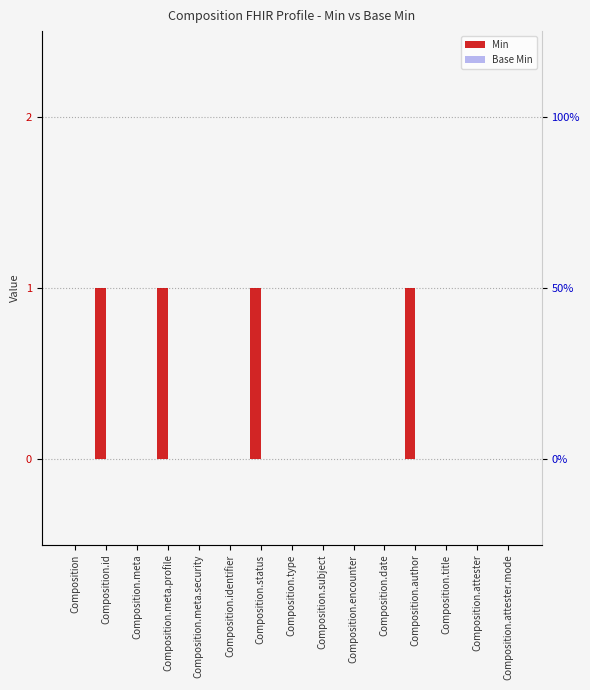

At which category is the sum across all series the highest?

Composition.id